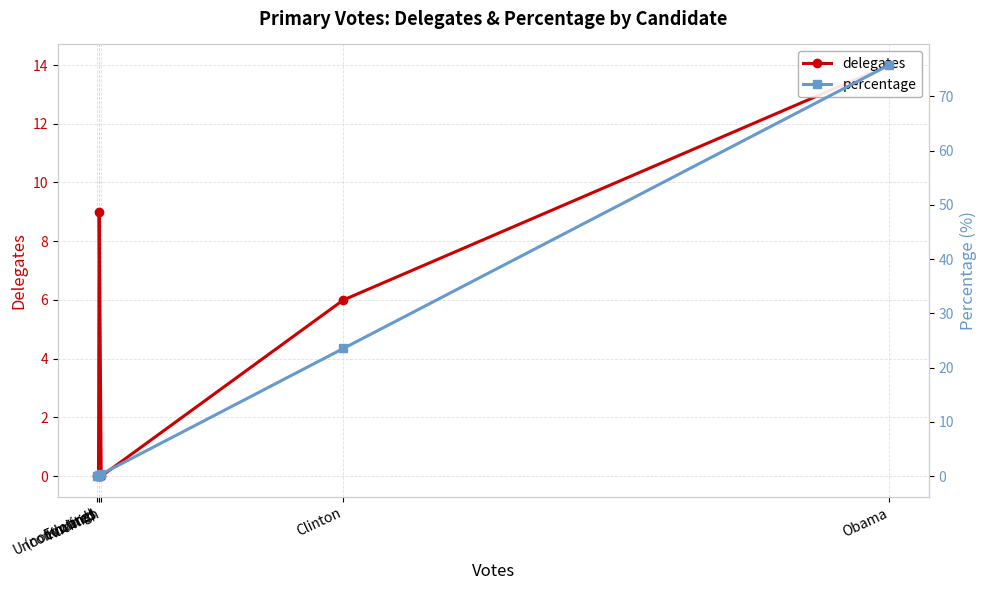

Is the value of delegates at Edwards greater than the value of percentage at Edwards?

No